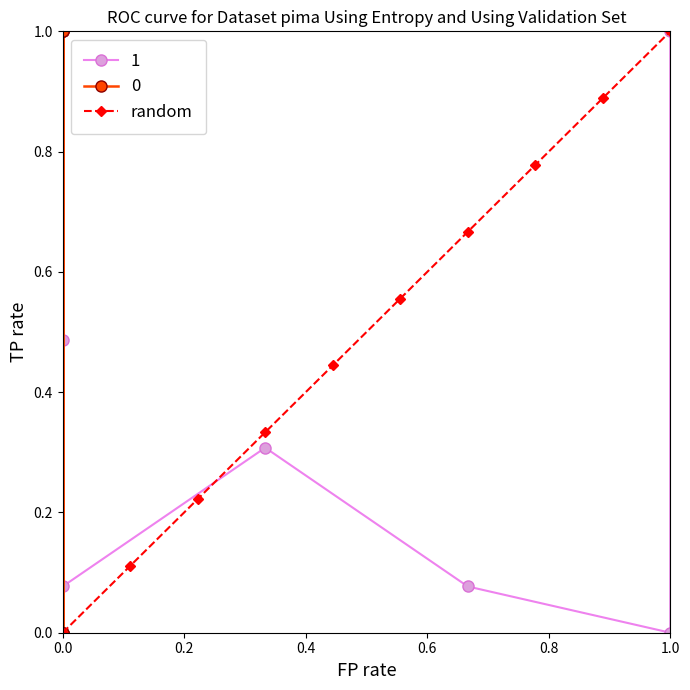

What is the value of the 10th point from the left?

1.0